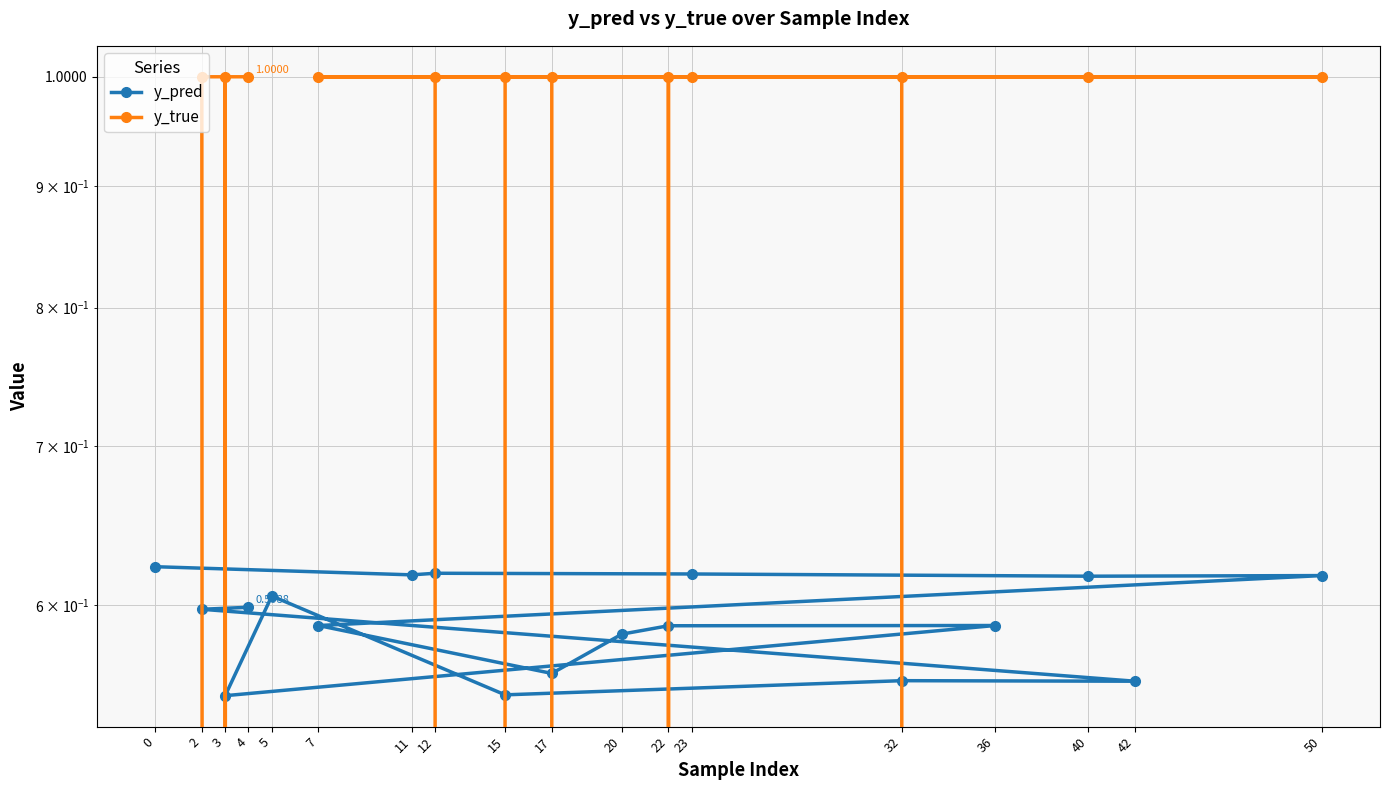

What is the maximum value shown in the chart?

1.0